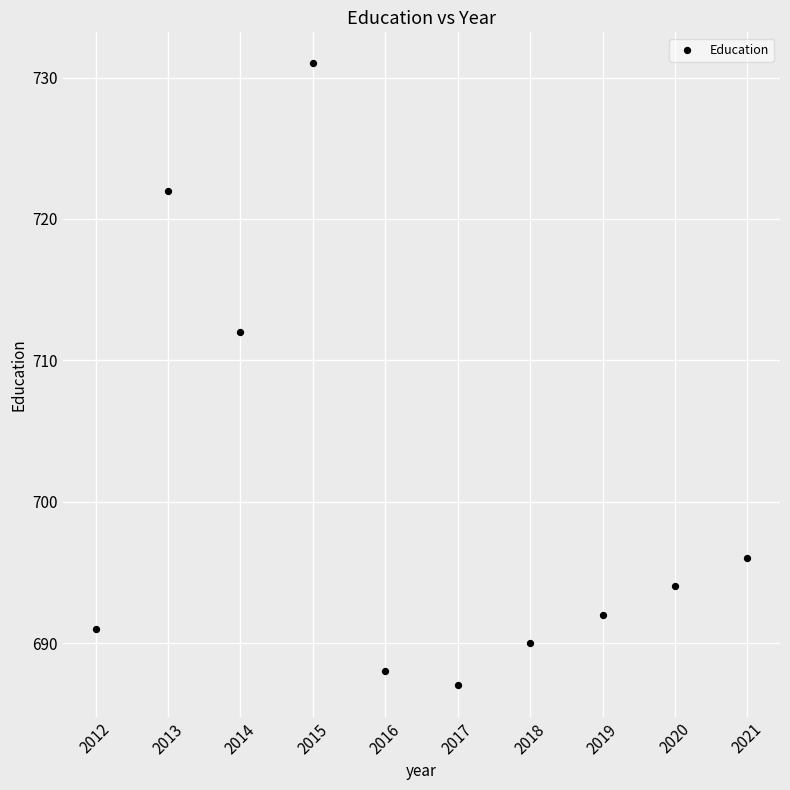

What is the average X value?

2016